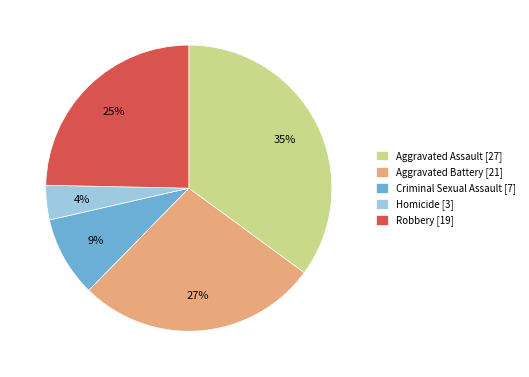

How many slices are in this pie chart?

5